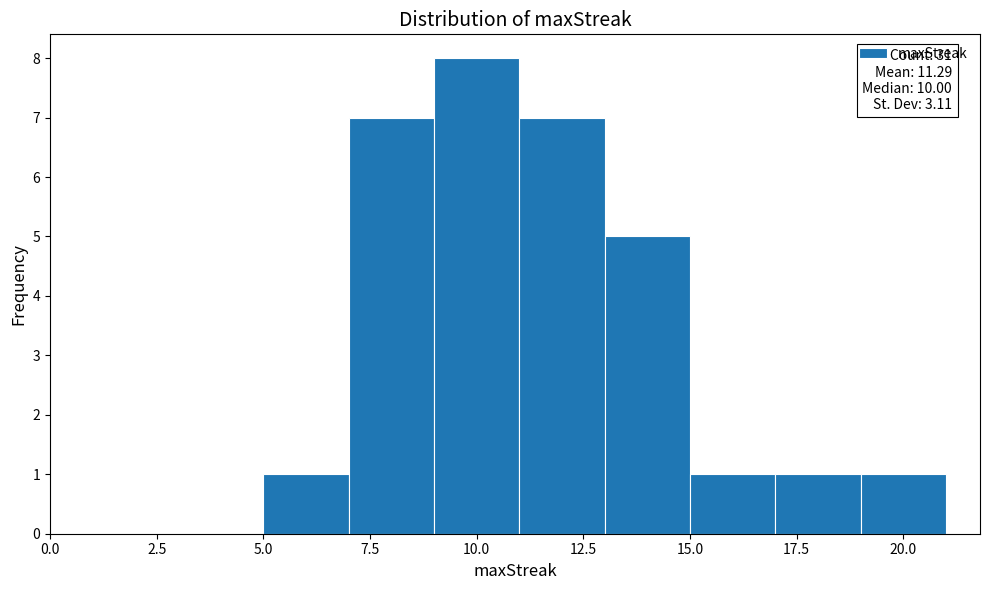

Which range on the x-axis has the tallest bar?

9 to 11